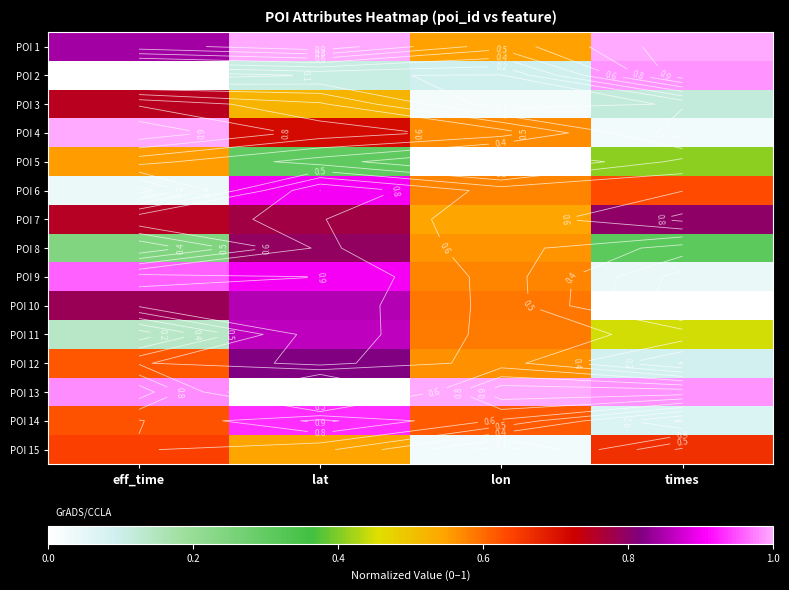

Which category has the highest value across all series?

lat